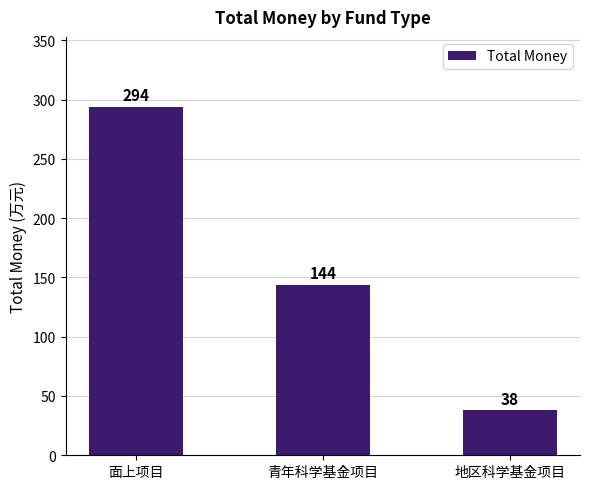

Reading left to right, what are all the values shown in this chart?

294	144	38